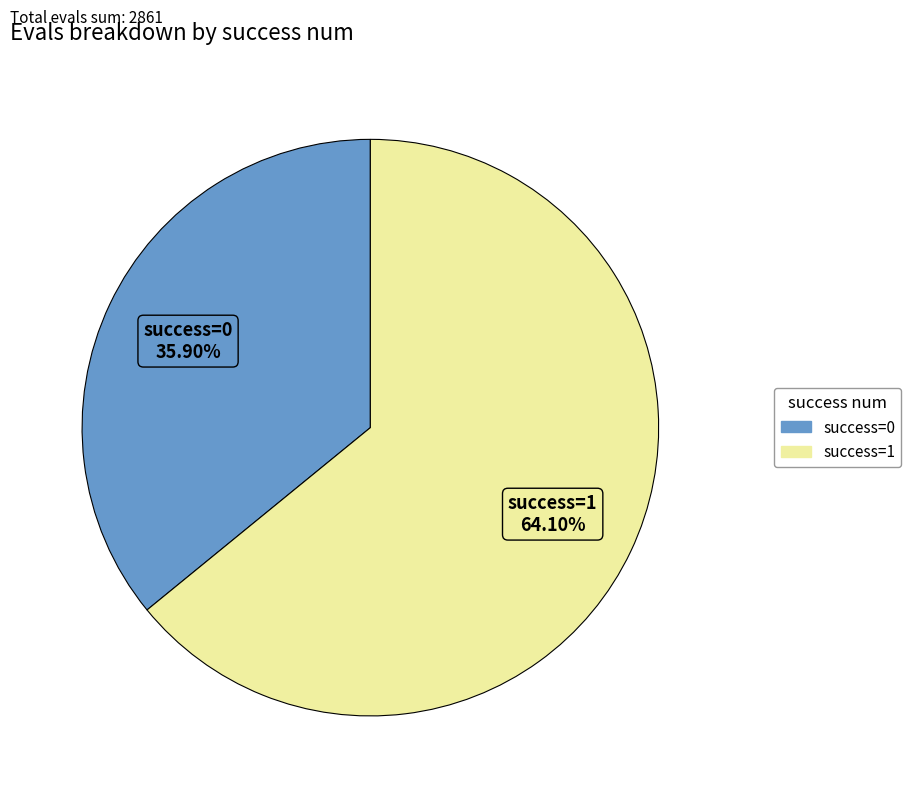

Count the number of slices in the pie.

2